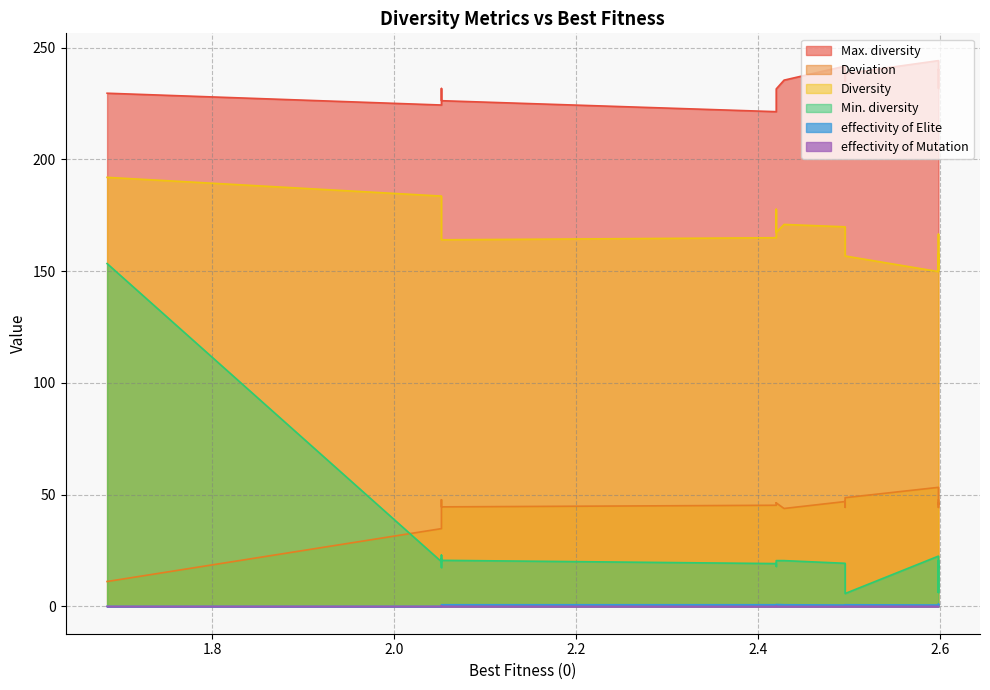

Which category has the highest value in the Diversity series?

1.6842